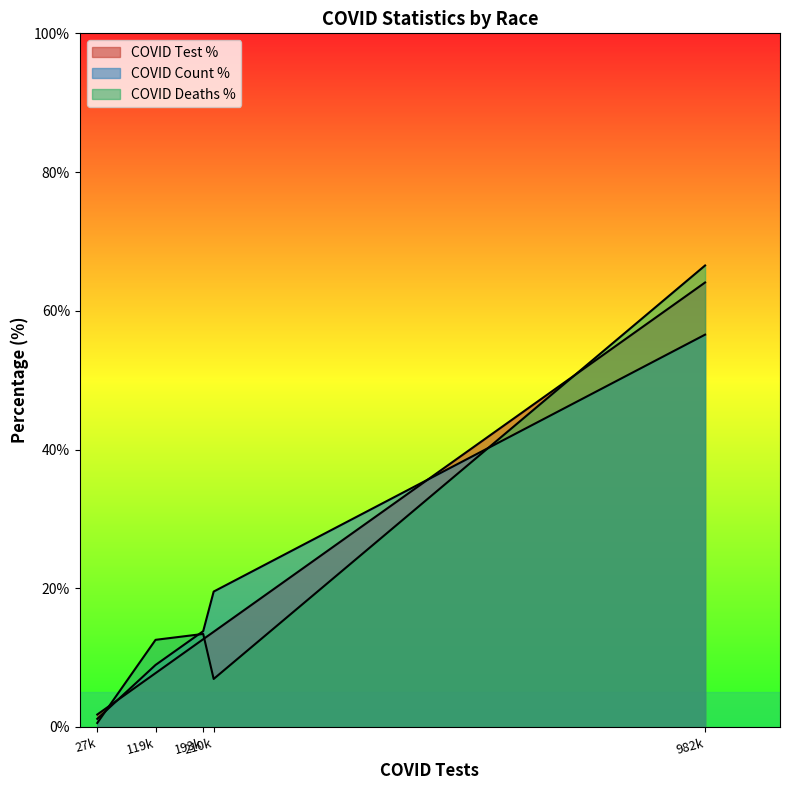

True or false: COVID_TEST_PCT has more than 1 points higher than both neighbors.

False